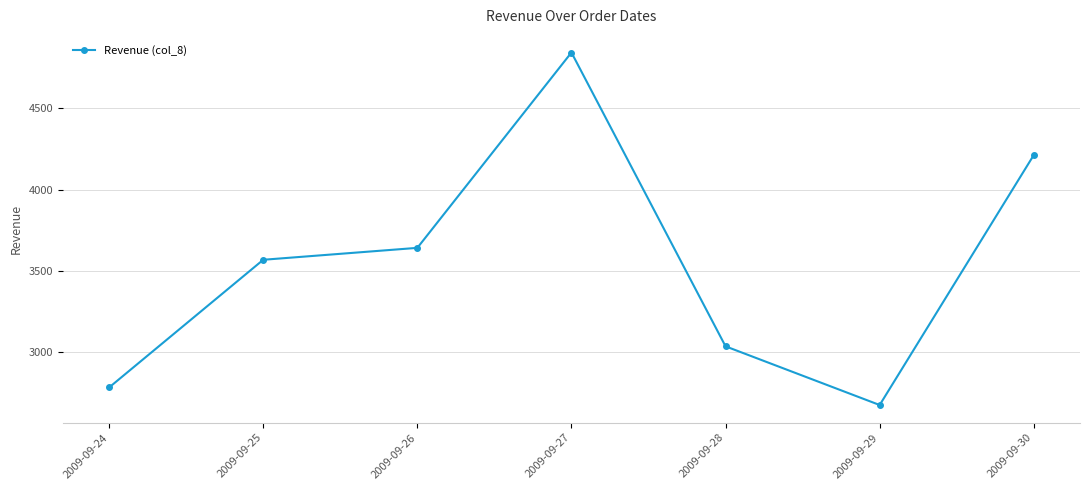

How many values exceed 3568?

4